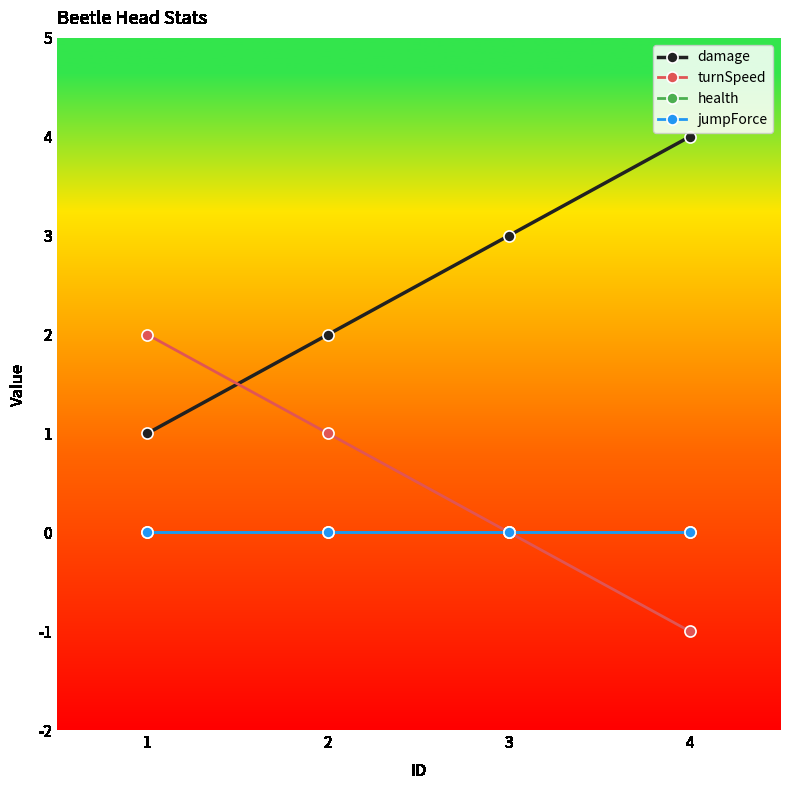

List the labels in order of jumpForce value, largest first.

1, 2, 3, 4